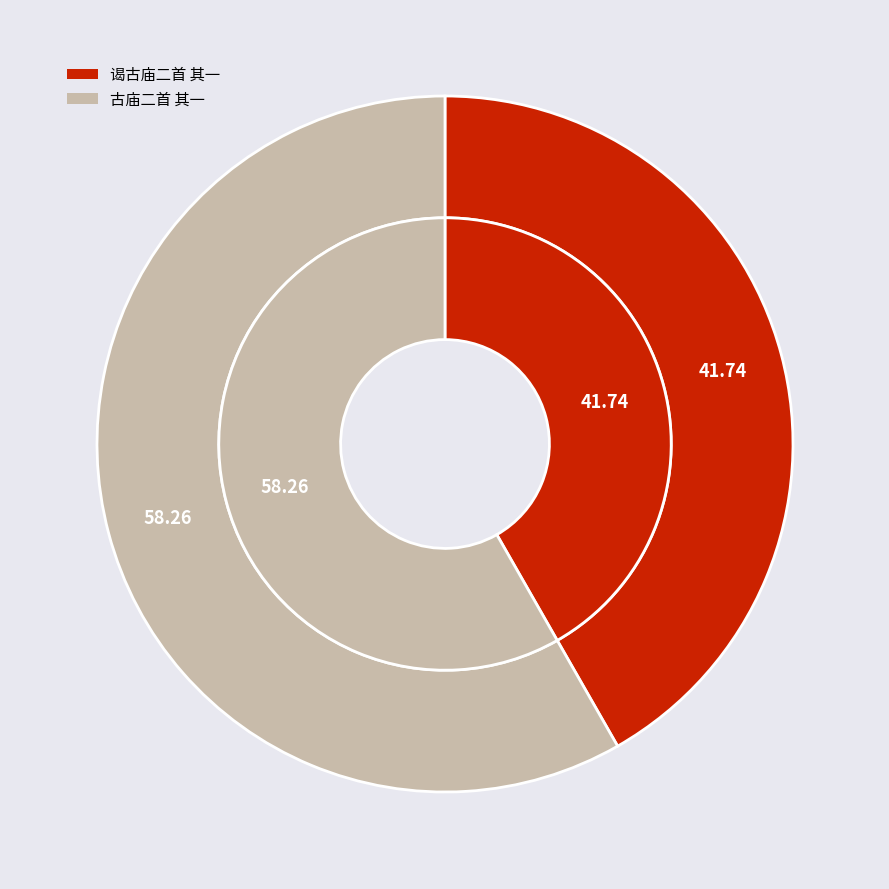

What is the largest slice in the pie chart?

古庙二首 其一